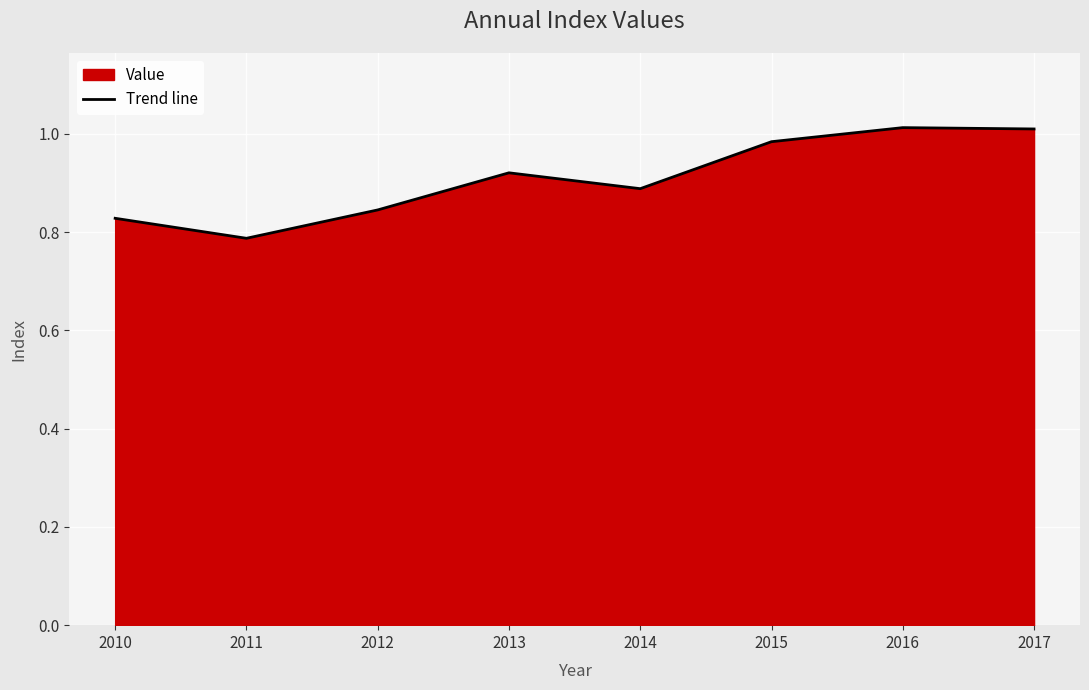

Rank the categories by value from highest to lowest.

2016, 2017, 2015, 2013, 2014, 2012, 2010, 2011